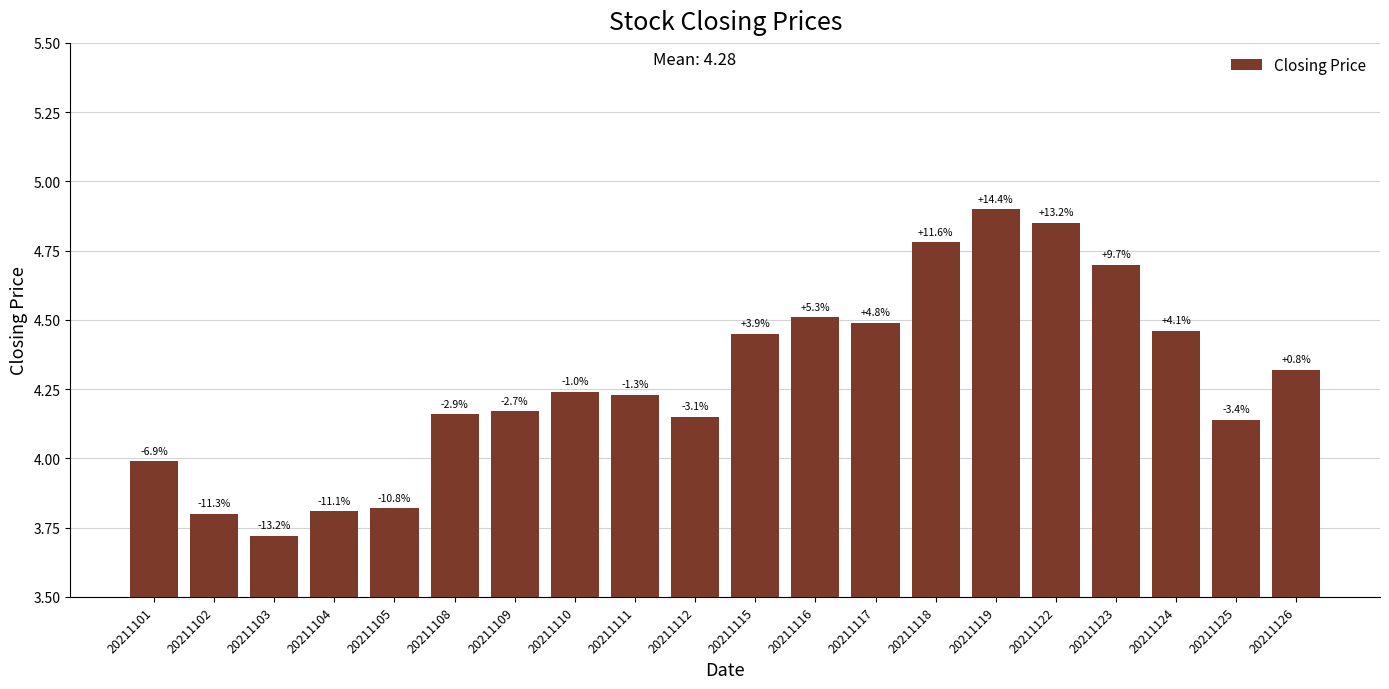

Between 20211111 and 20211112, which is larger?

20211111